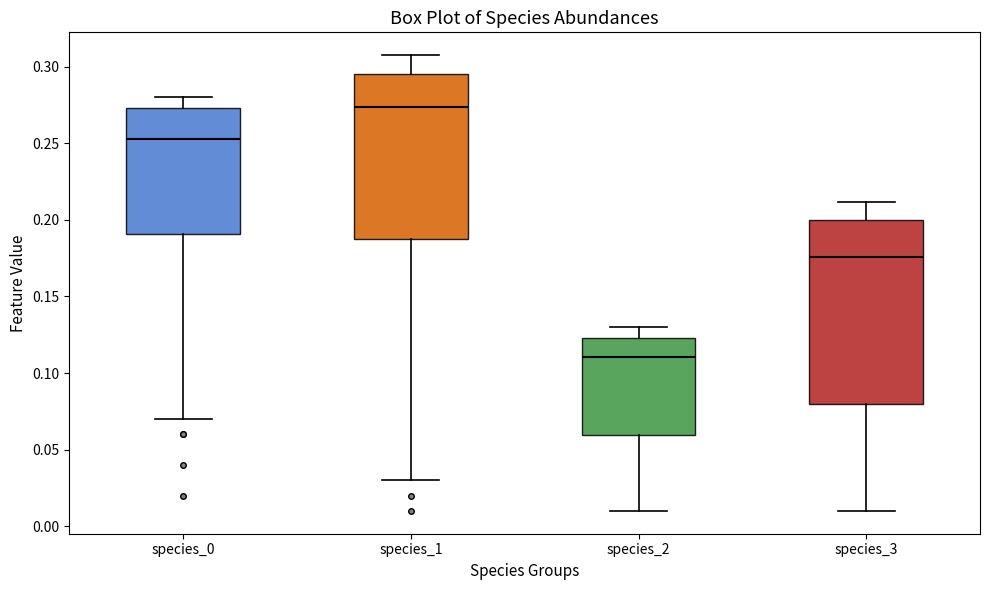

Reading left to right, transcribe this box plot: for each box, give where its median line is, the range the box spans, and where its two whiskers end, as read against the y-axis. The values are not printed on the chart, so give them approximately, as read against the axis.

species_0: median 0.255, box 0.190 to 0.275, whiskers 0.070 to 0.280
species_1: median 0.275, box 0.190 to 0.295, whiskers 0.030 to 0.310
species_2: median 0.110, box 0.060 to 0.125, whiskers 0.010 to 0.130
species_3: median 0.175, box 0.080 to 0.200, whiskers 0.010 to 0.210